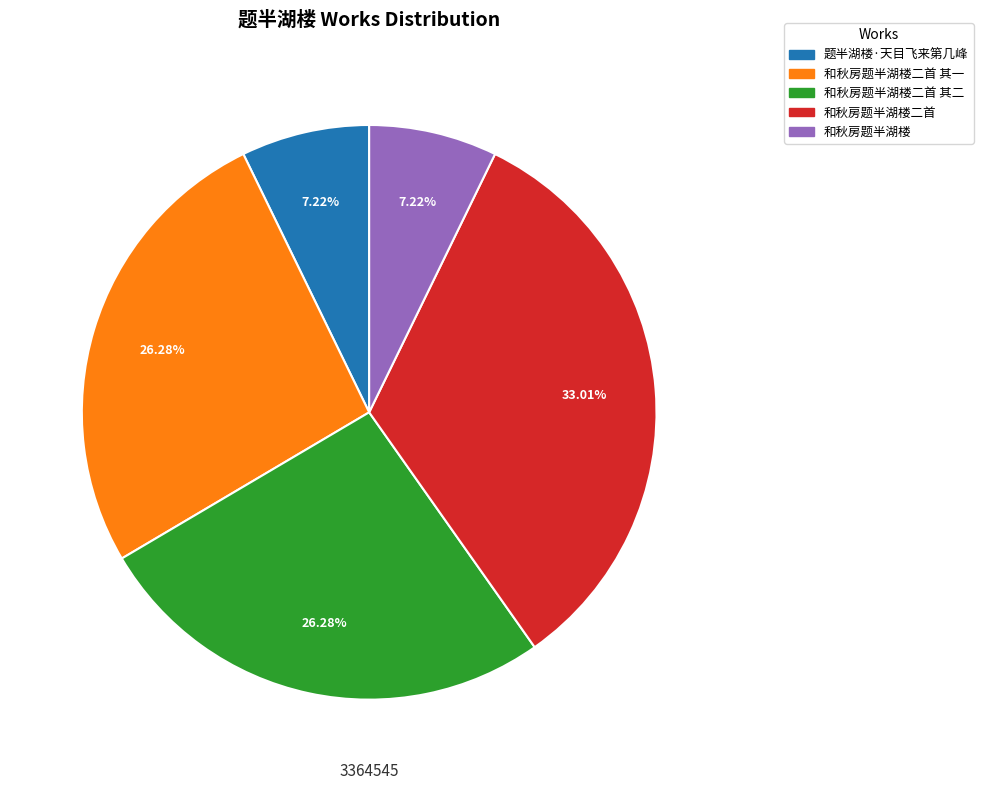

How many segments does this pie chart have?

5